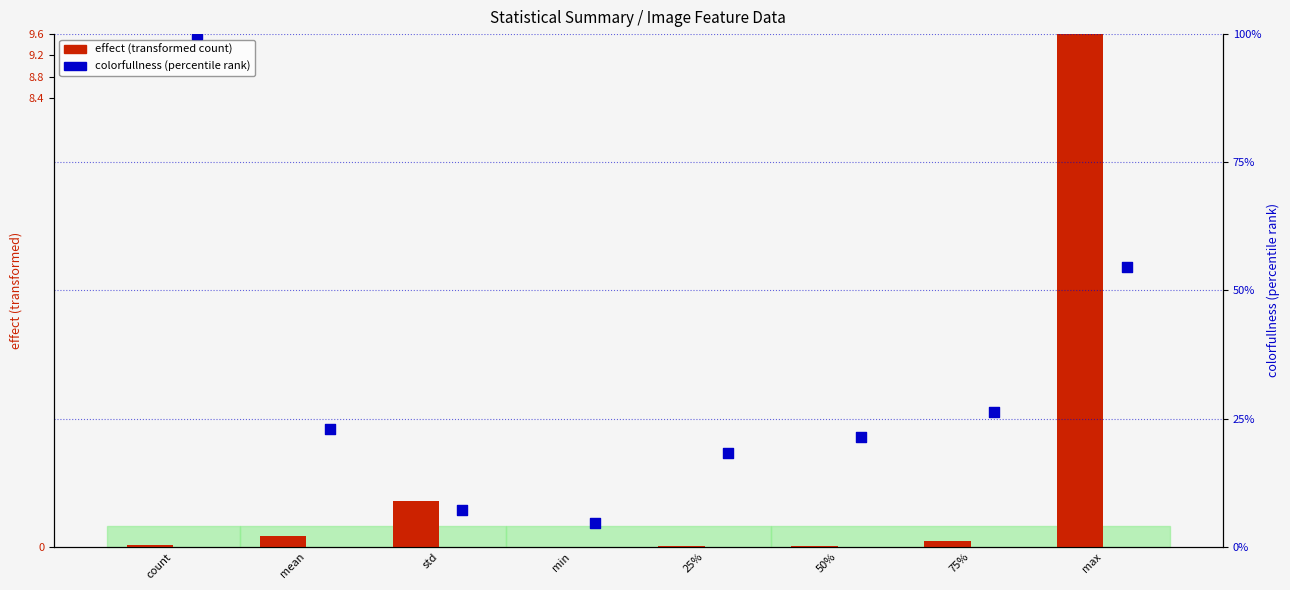

Which series reaches the maximum Y coordinate?

colorfullness (percentile)